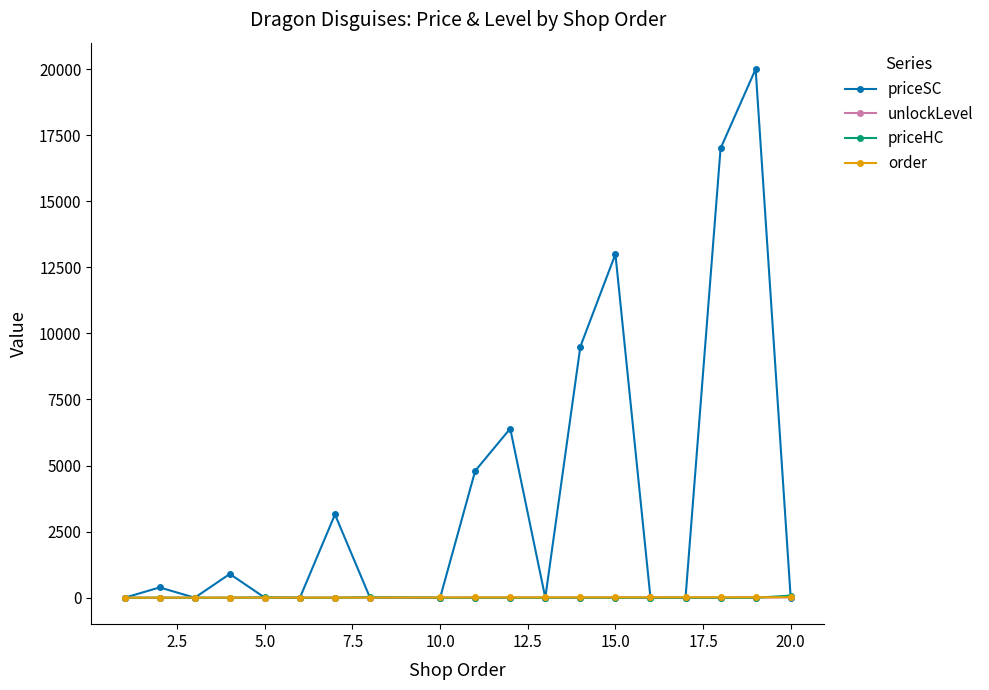

Which series has the widest spread of values?

priceSC